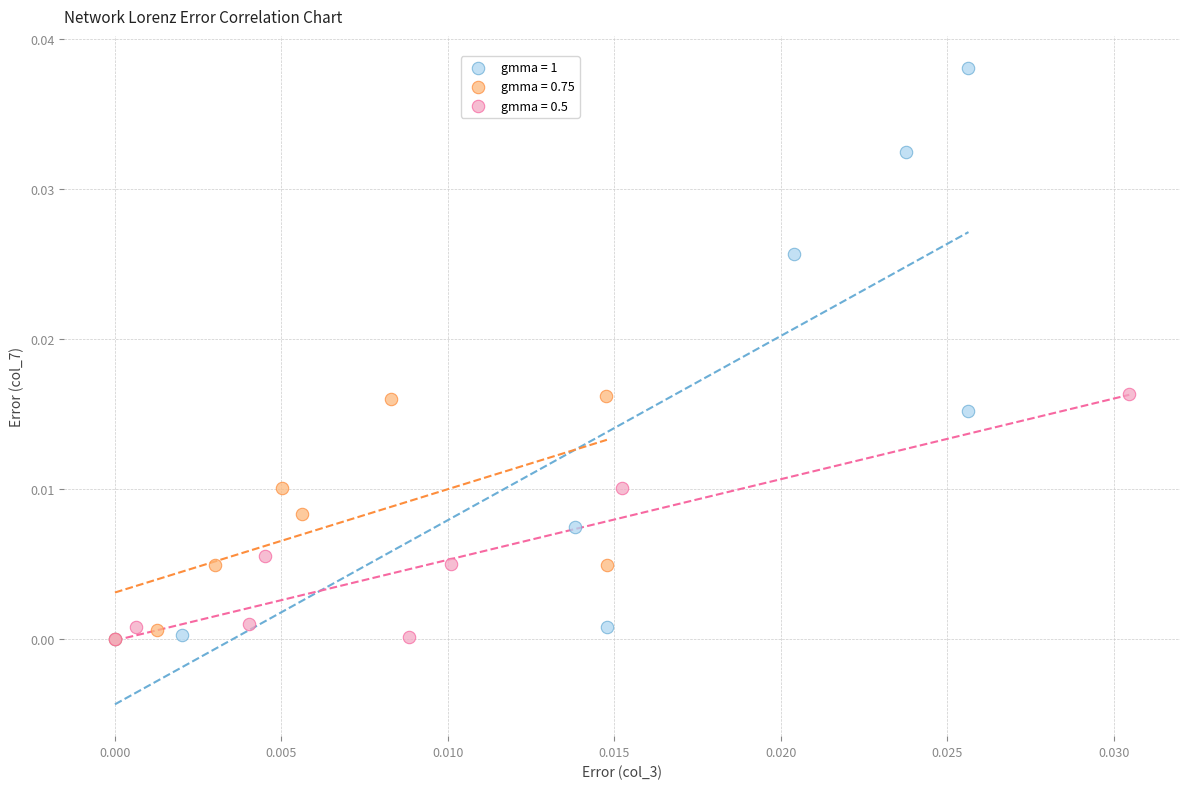

Which series contains the highest Y value?

gmma = 1